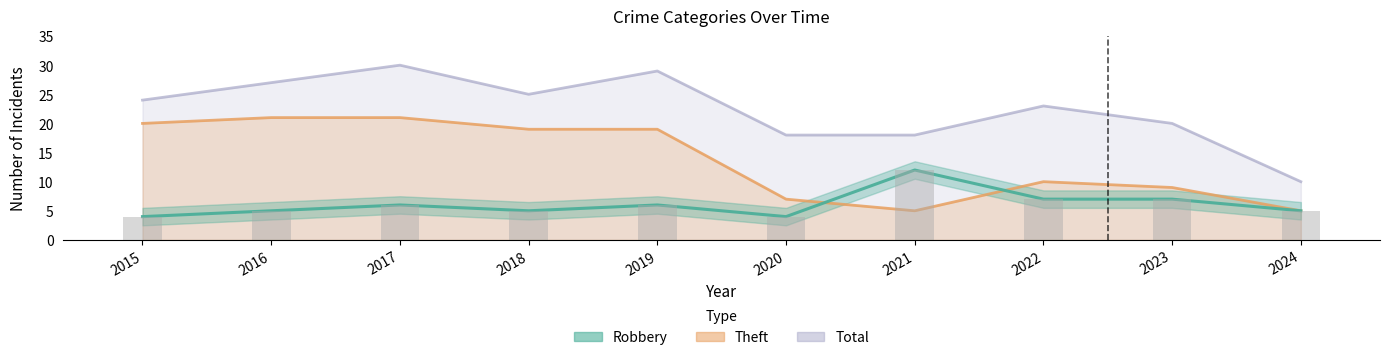

How many data points in Total are less than 24?

5